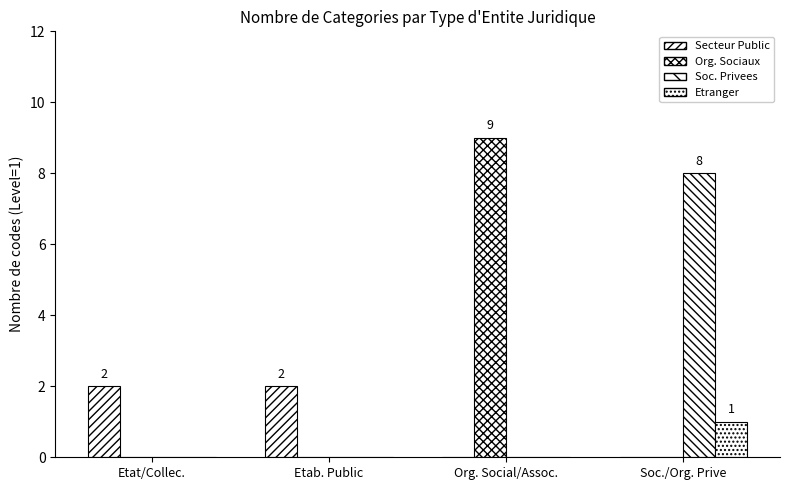

Count the number of categories in the chart.

4